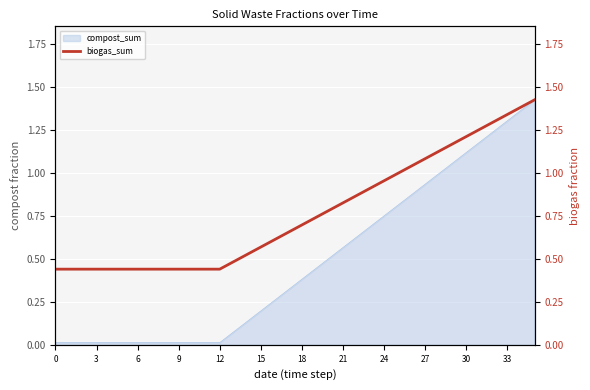

True or false: compost_sum has a value of 1.7 at 30.

False